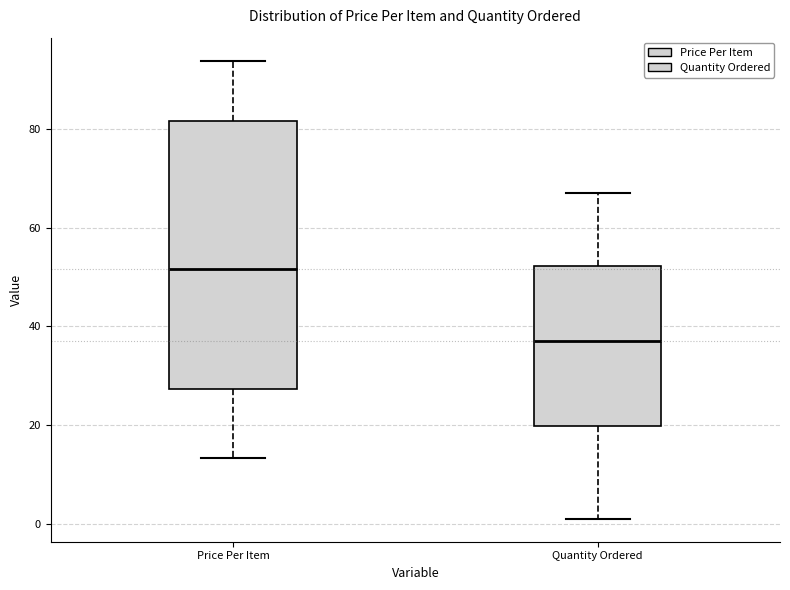

Reading left to right, read every box against the y-axis: the position of its median line, the range the box covers, and the ends of its whiskers. The values are not printed on the chart, so give them approximately, as read against the axis.

Price Per Item: median 52, box 28 to 82, whiskers 14 to 94
Quantity Ordered: median 38, box 20 to 52, whiskers 2 to 68